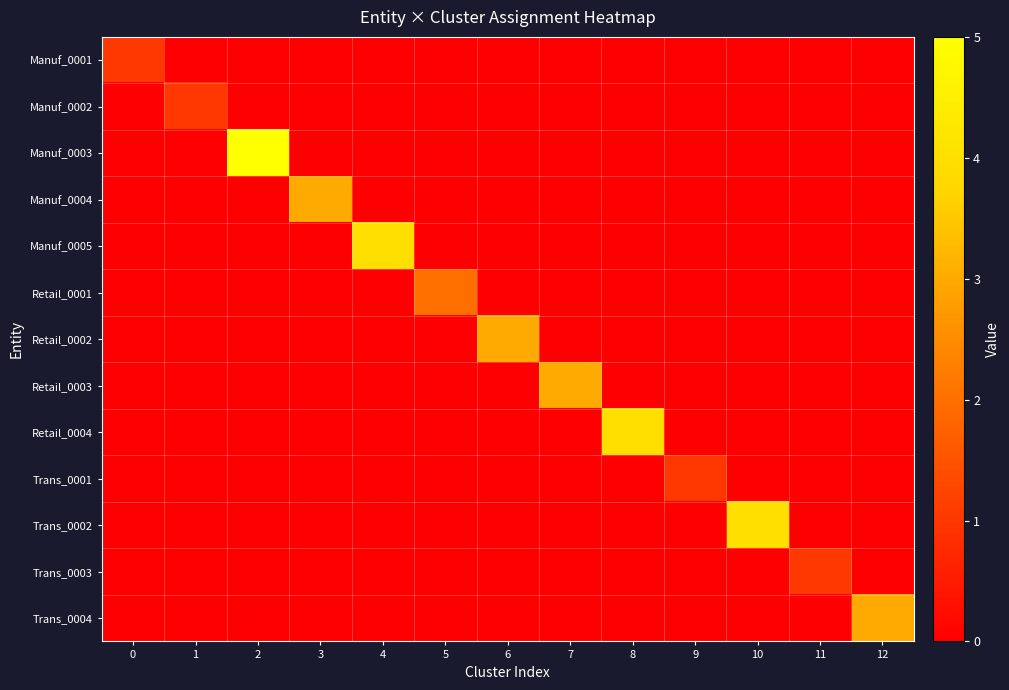

What is the spread (max minus min) of values at 3?

3